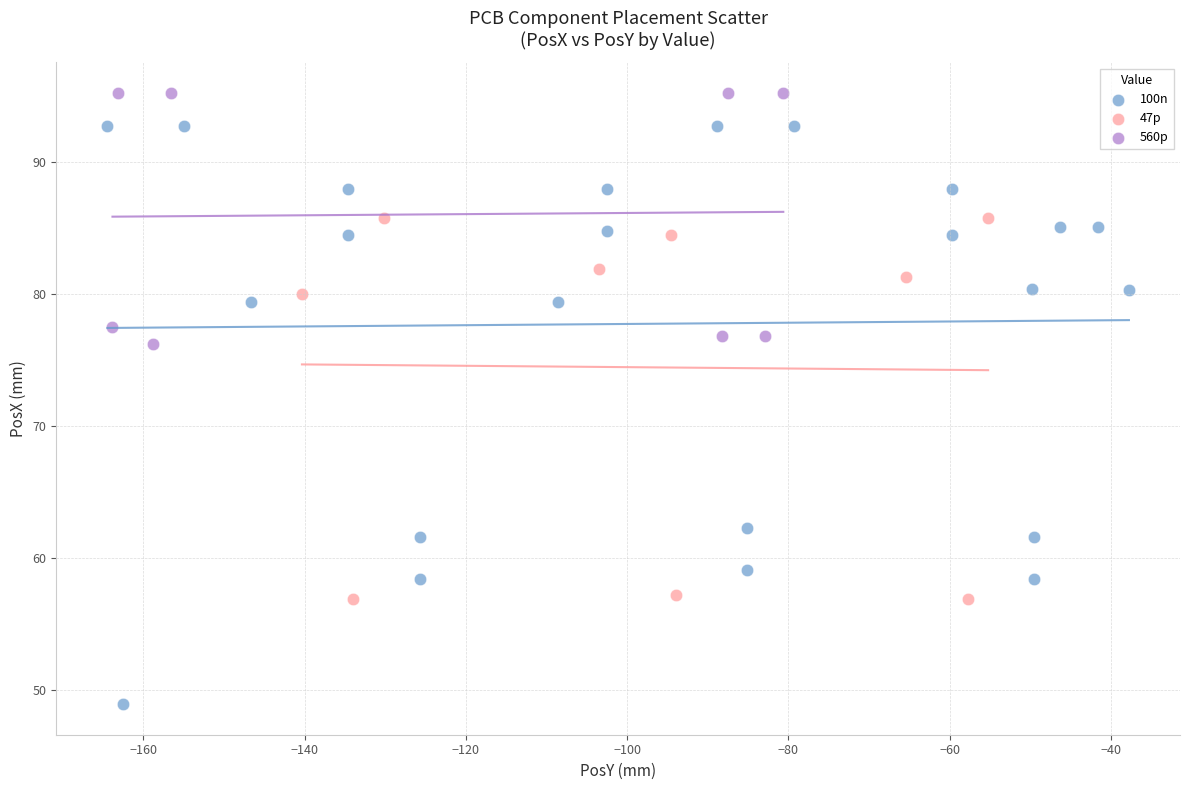

Which series reaches the minimum Y coordinate?

100n